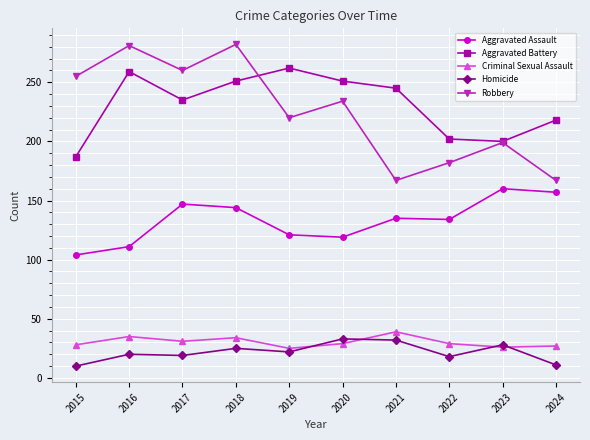

At which category is the sum across all series the highest?

2018